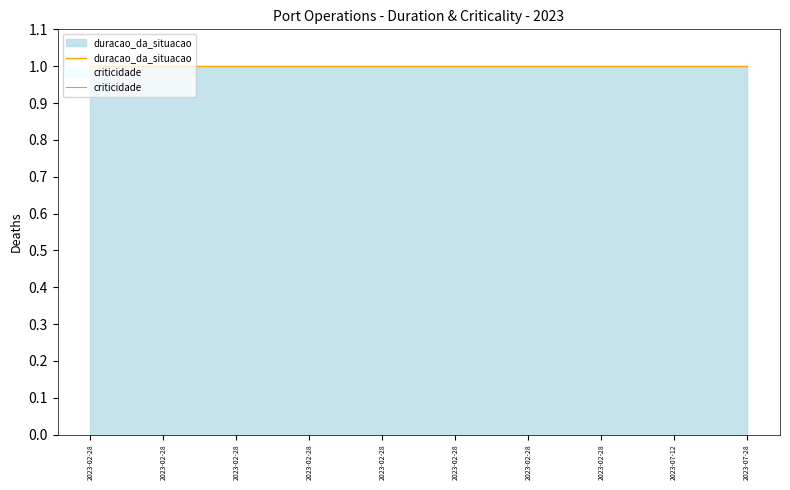

True or false: duracao_da_situacao and criticidade cross at least once.

False